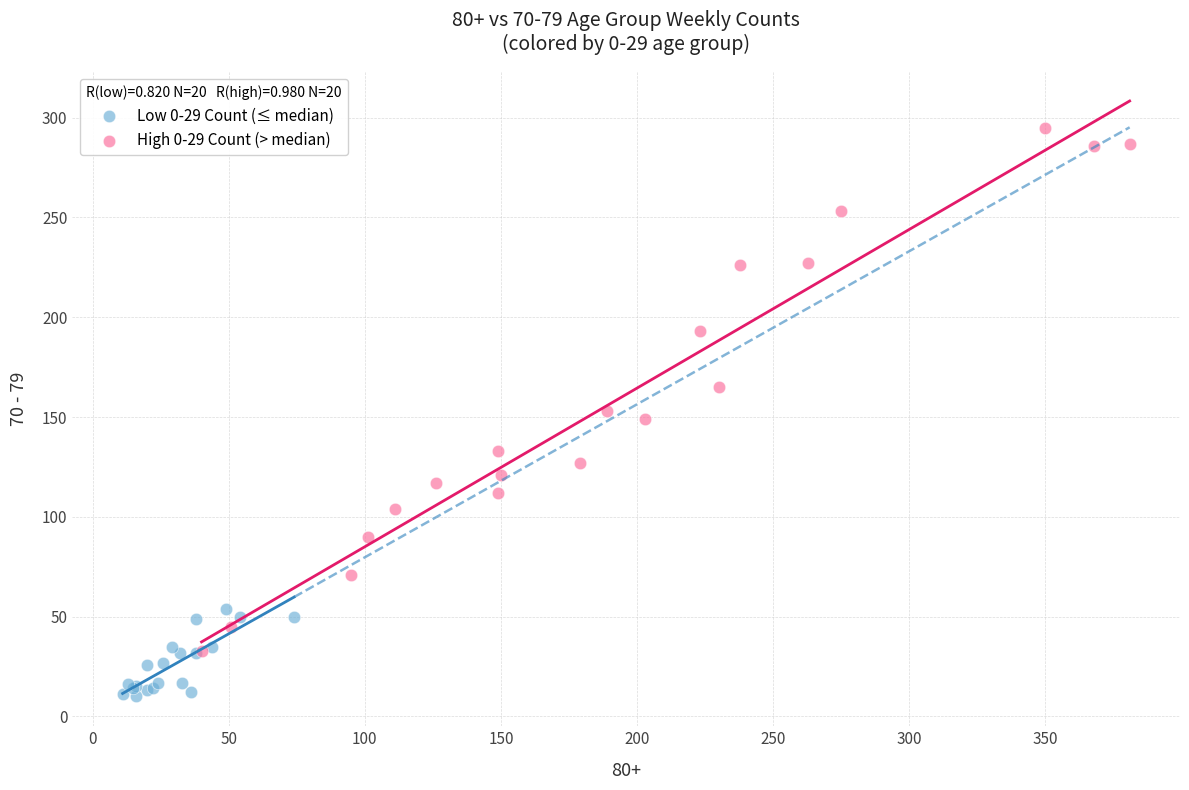

Which series contains the highest Y value?

High 0-29 Count (> median)